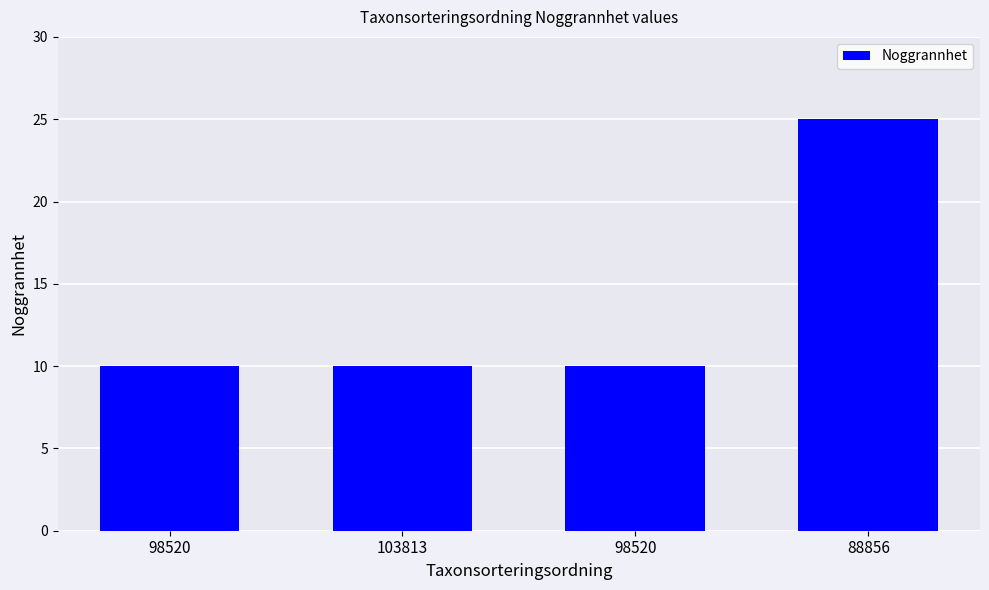

How many data points does each series have?

4